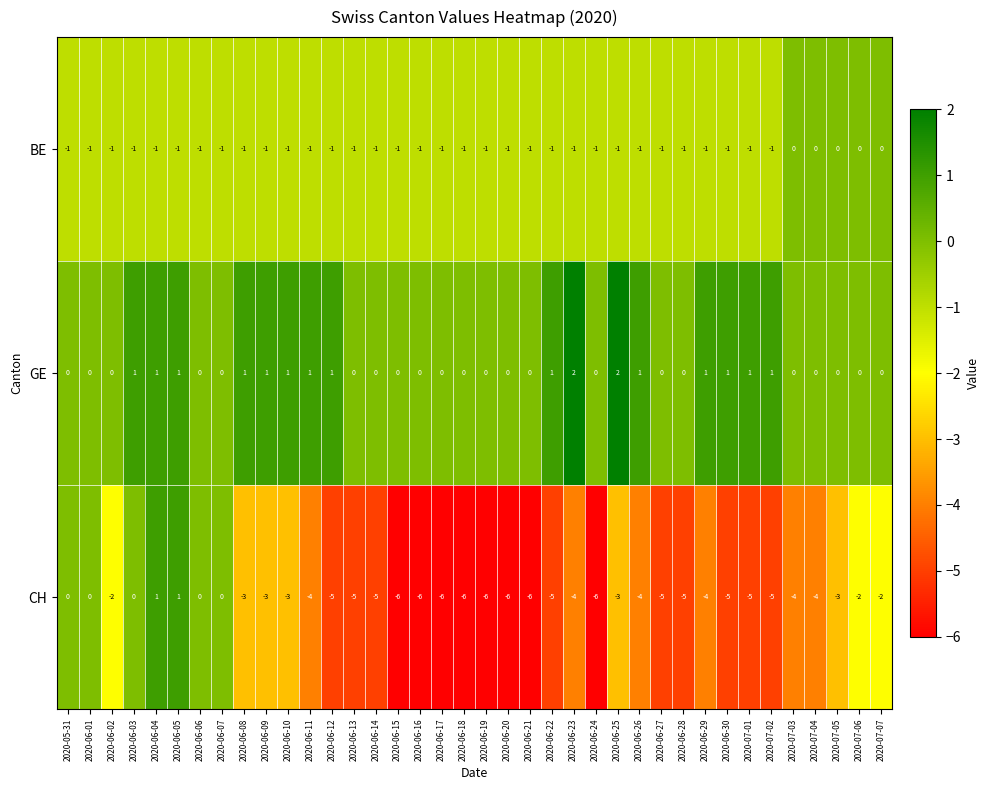

What is the spread (max minus min) of values at 2020-07-02?

6